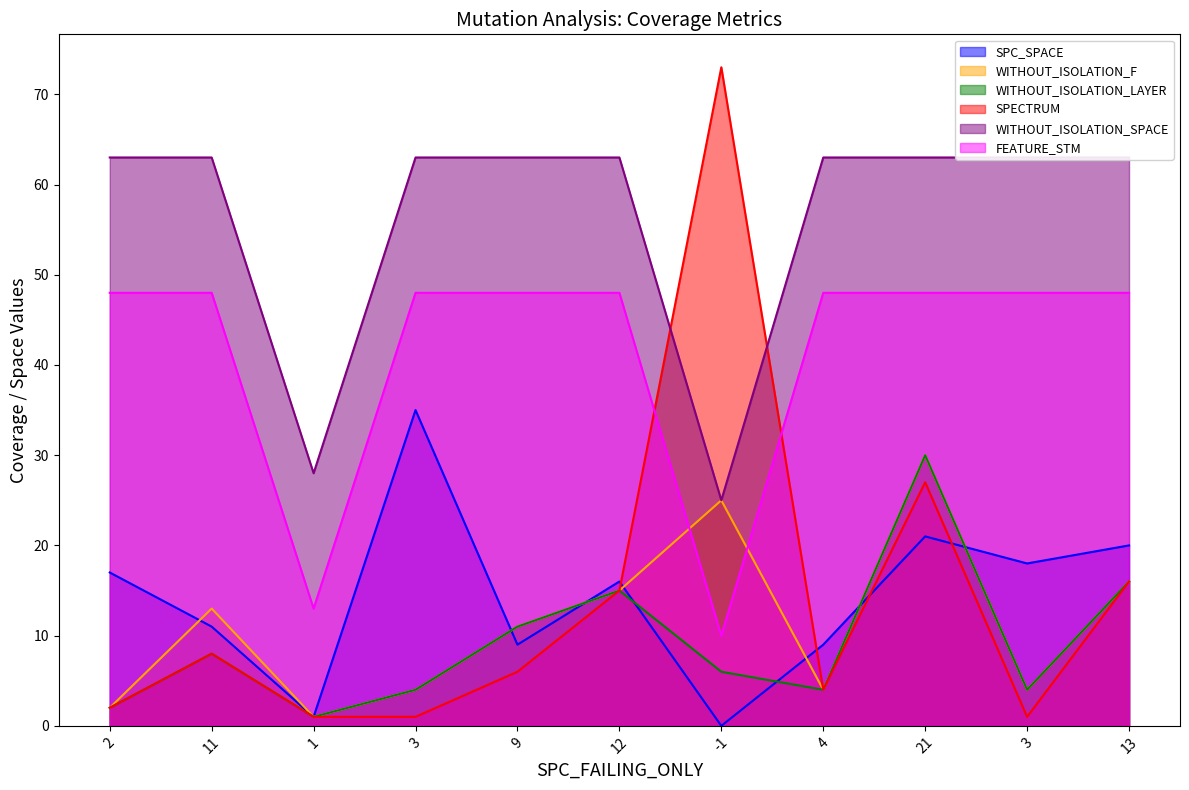

Does the chart display data point markers on the line(s)?

No